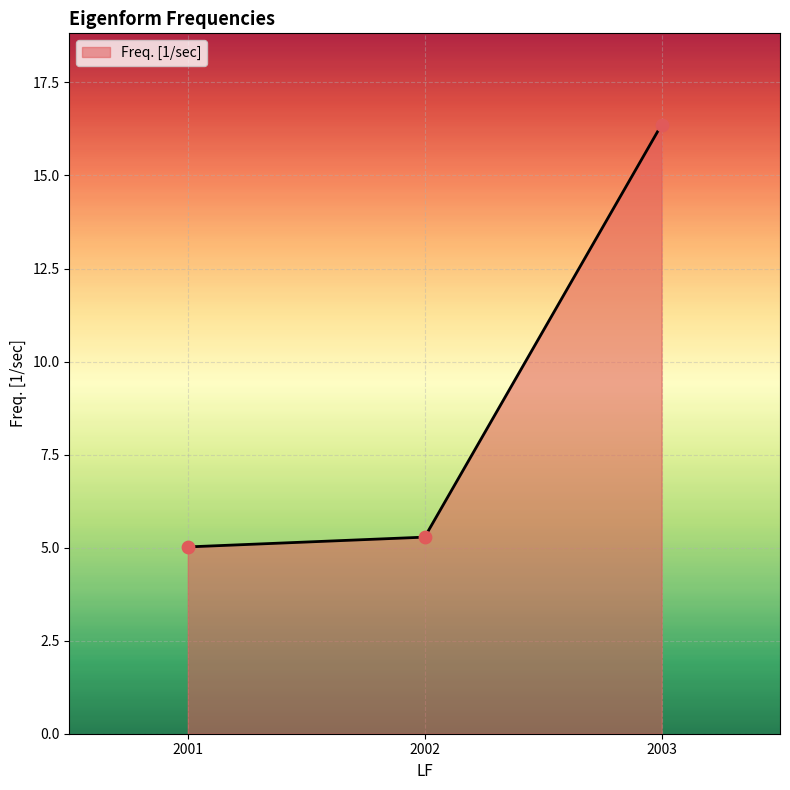

Between 2001 and 2002, which is larger?

2002